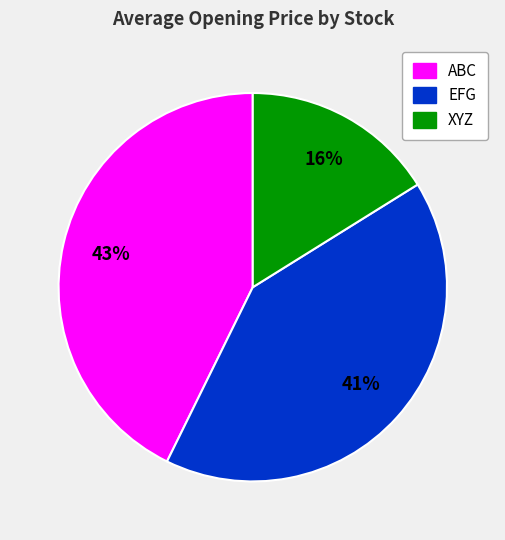

To the nearest percent, what is the difference between the largest and smallest slice percentages?

27%